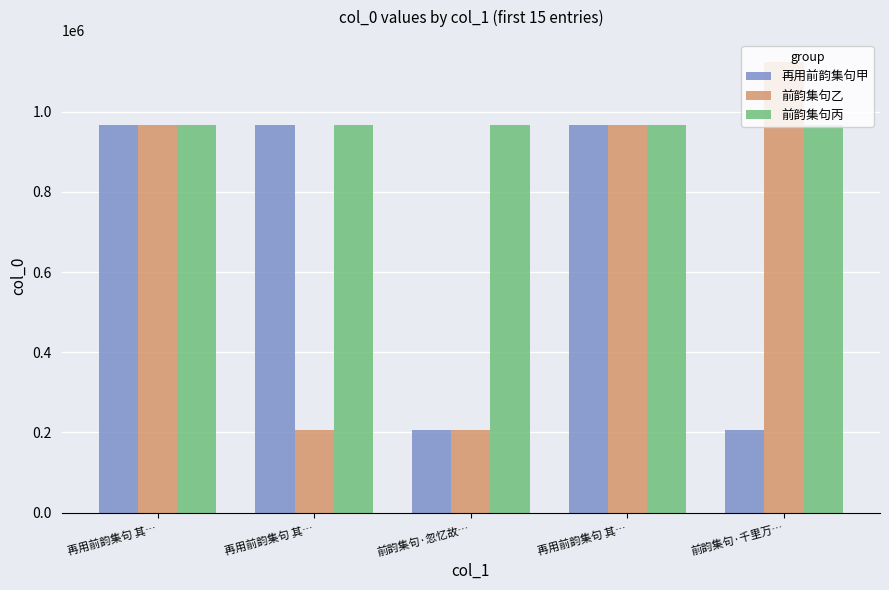

How many values in the 前韵集句丙 series are below 968139?

2